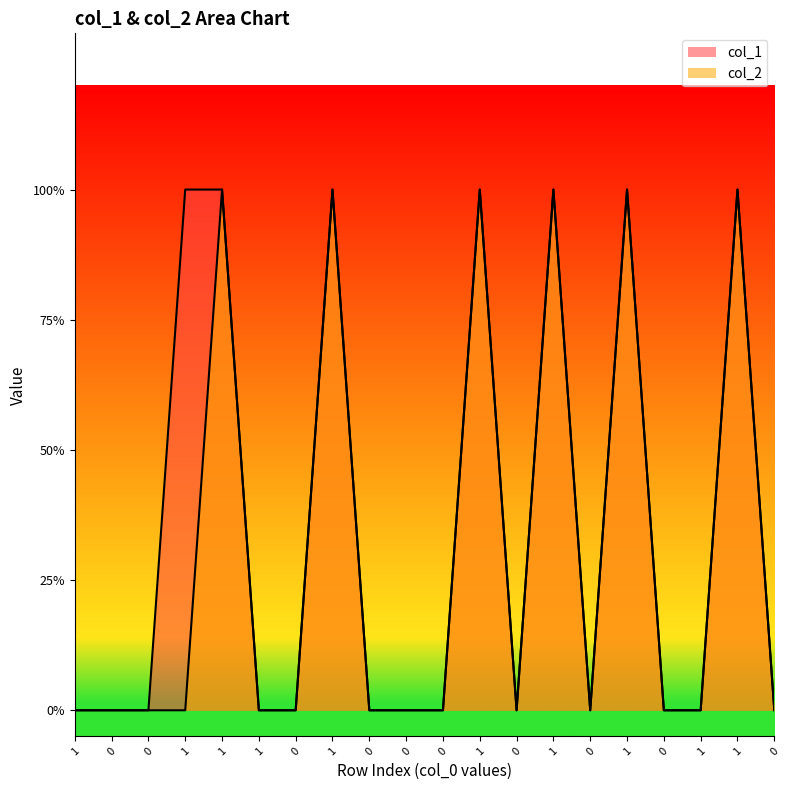

True or false: col_1 and col_2 cross at least once.

False